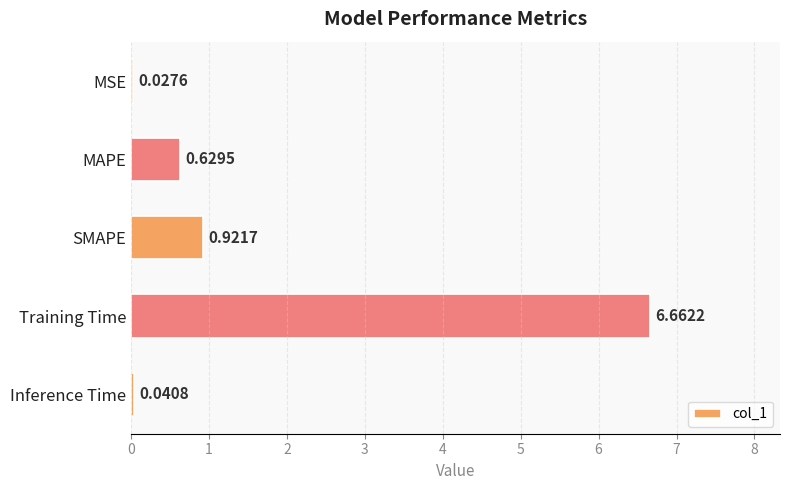

What is the average value?

1.7